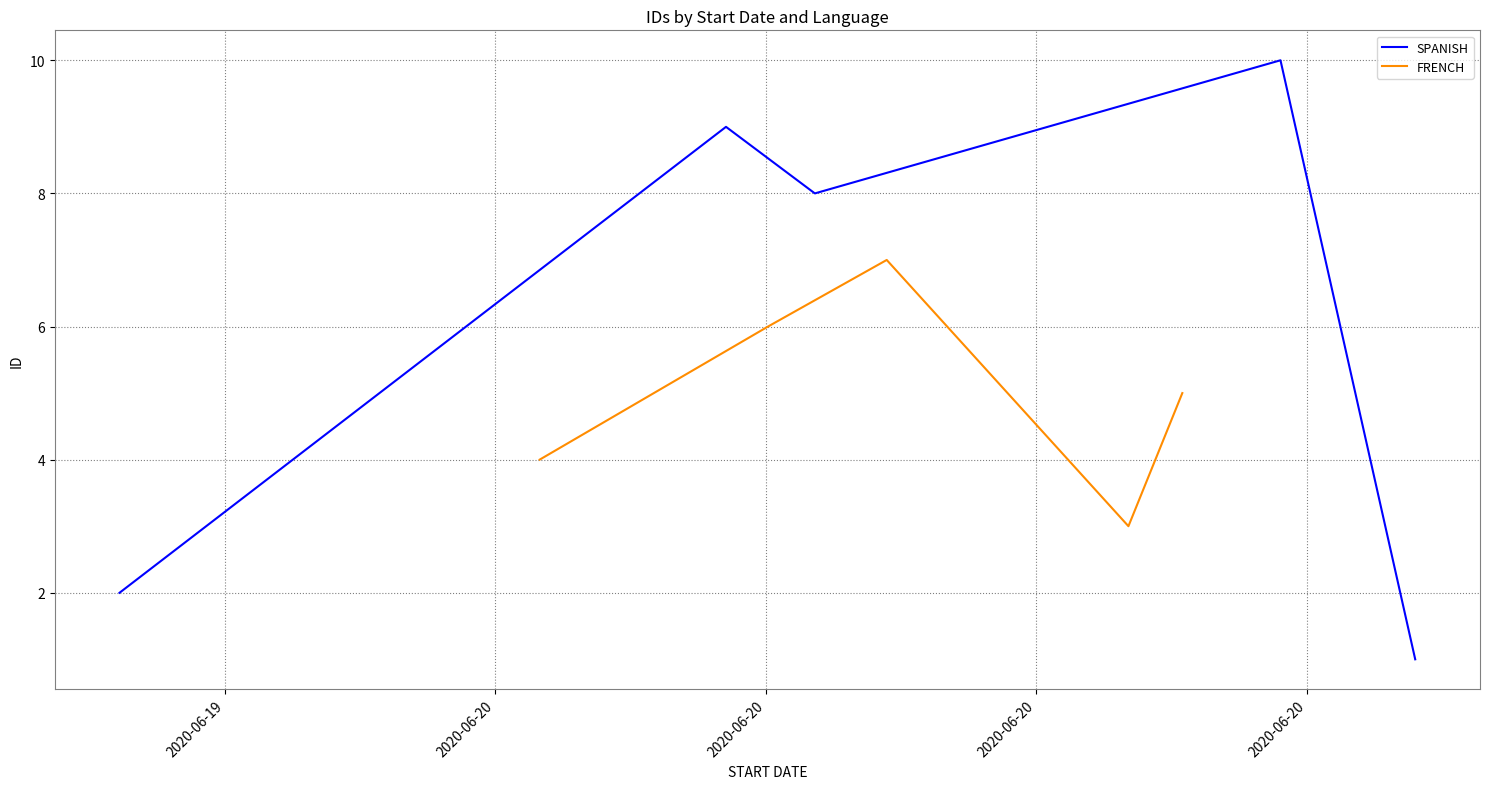

What is the maximum value for SPANISH?

10